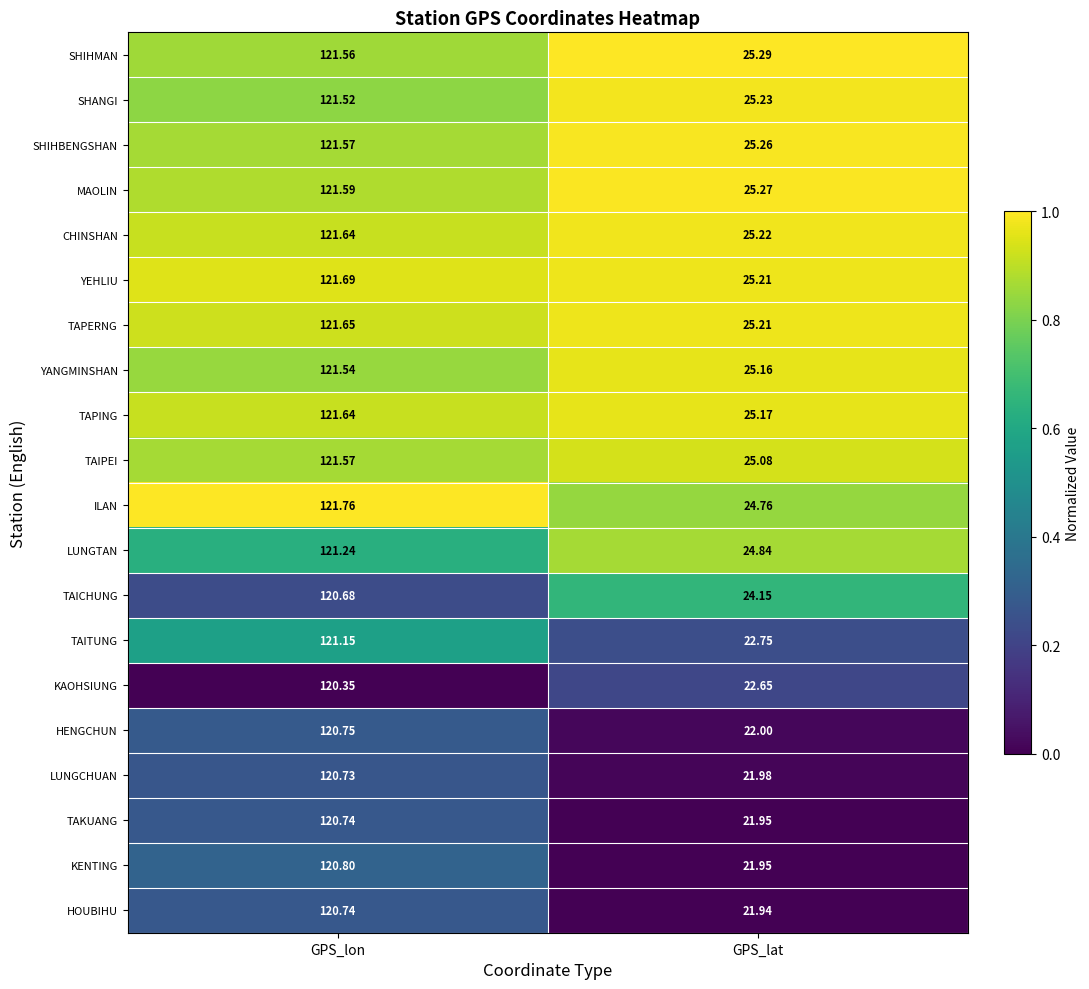

Which series has the largest range (max minus min)?

KENTING